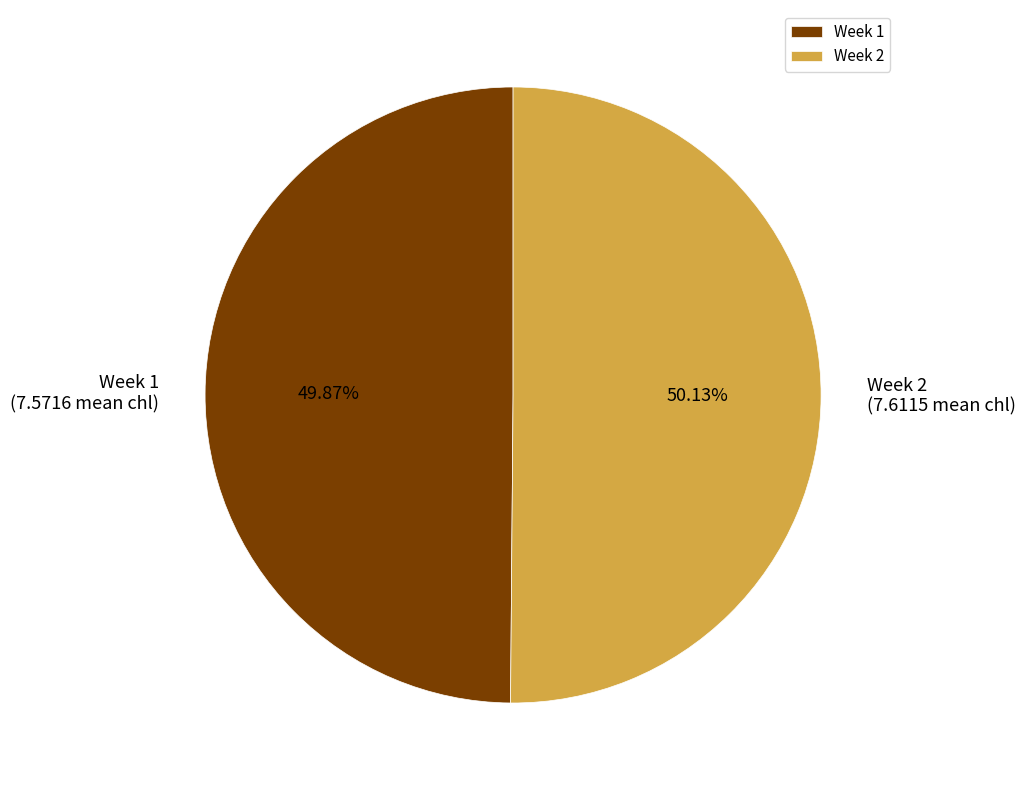

How many segments does this pie chart have?

2